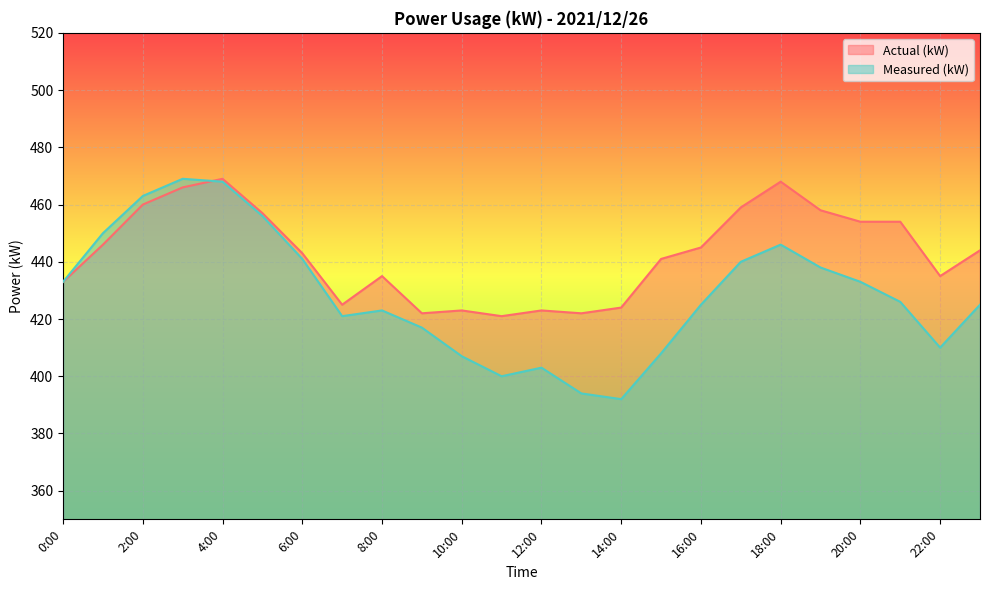

Reading left to right, what are all the values shown in this chart?

Actual (kW): 0:00=433	1:00=446	2:00=460	3:00=466	4:00=469	5:00=457	6:00=443	7:00=425	8:00=435	9:00=422	10:00=423	11:00=421	12:00=423	13:00=422	14:00=424	15:00=441	16:00=445	17:00=459	18:00=468	19:00=458	20:00=454	21:00=454	22:00=435	23:00=444
Measured (kW): 0:00=433	1:00=450	2:00=463	3:00=469	4:00=468	5:00=456	6:00=441	7:00=421	8:00=423	9:00=417	10:00=407	11:00=400	12:00=403	13:00=394	14:00=392	15:00=408	16:00=425	17:00=440	18:00=446	19:00=438	20:00=433	21:00=426	22:00=410	23:00=425